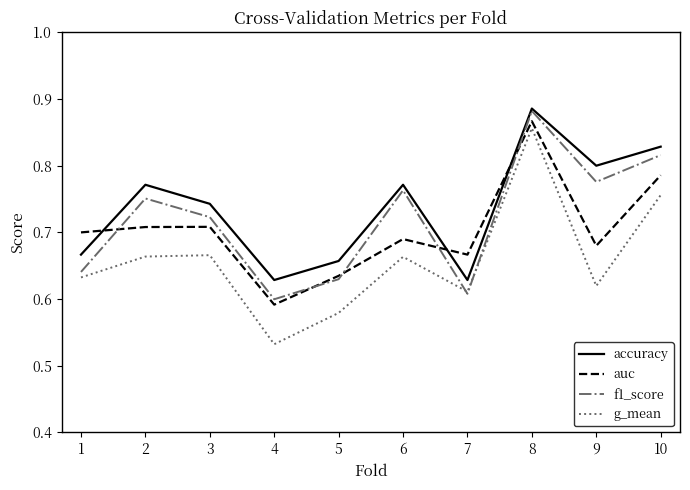

Which series has the widest spread of values?

g_mean